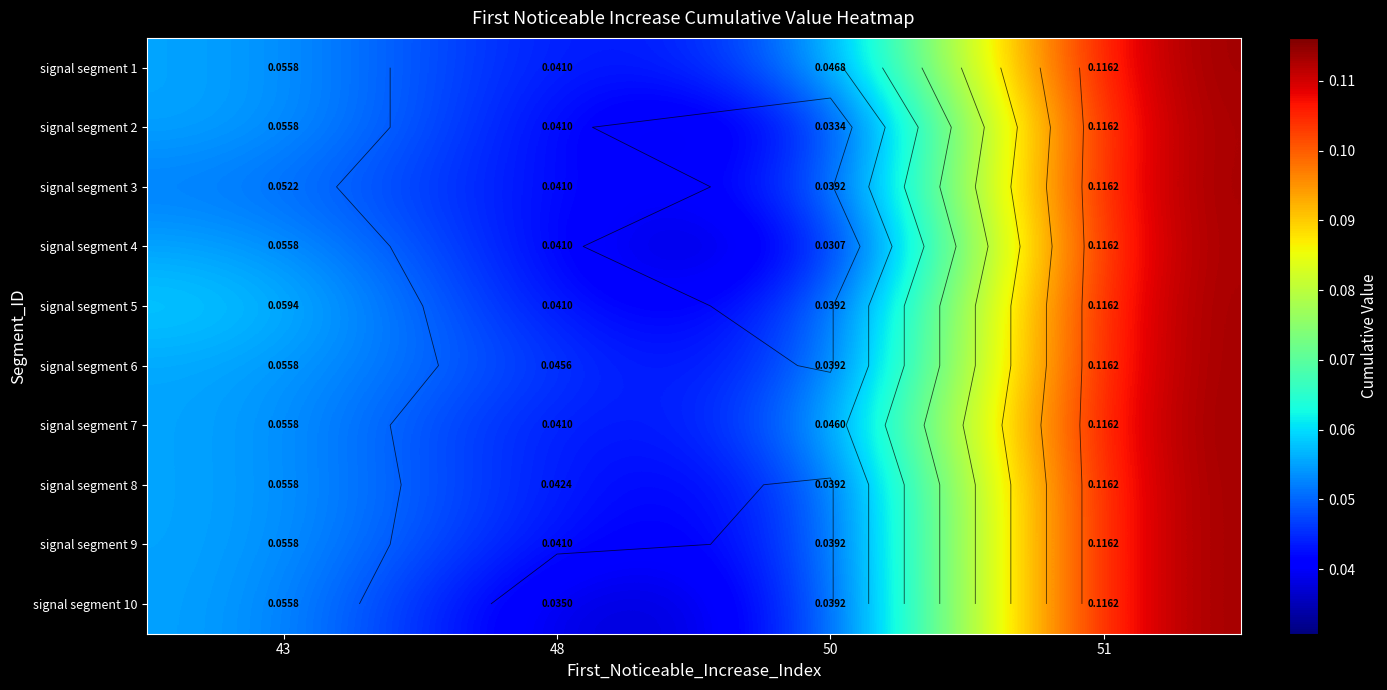

What is the greatest value displayed?

0.1